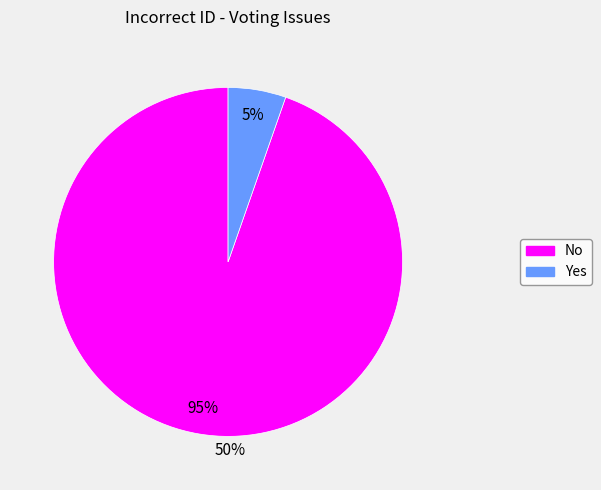

Which slice is the smallest?

Yes